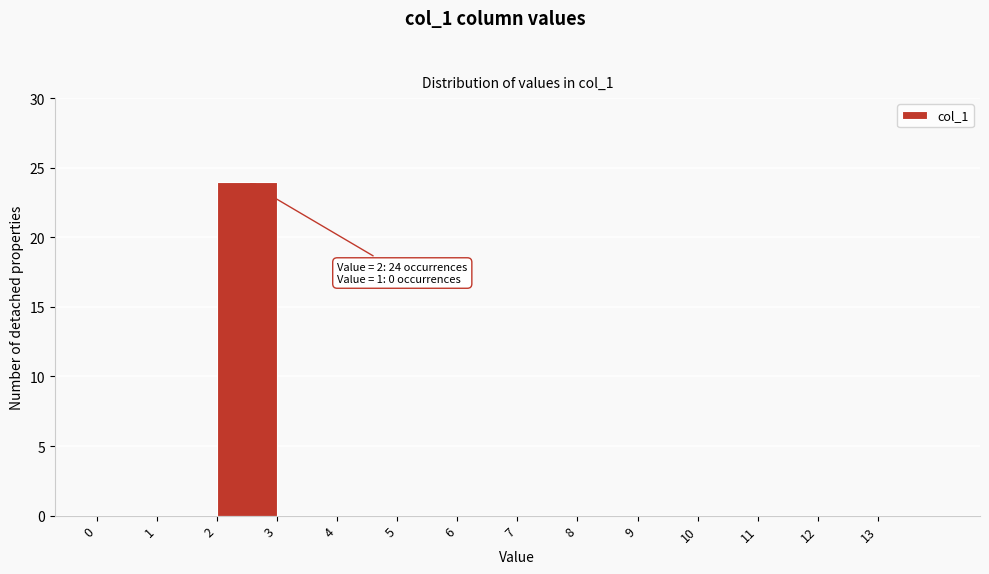

Over which range of the x-axis is the bar tallest?

2 to 3